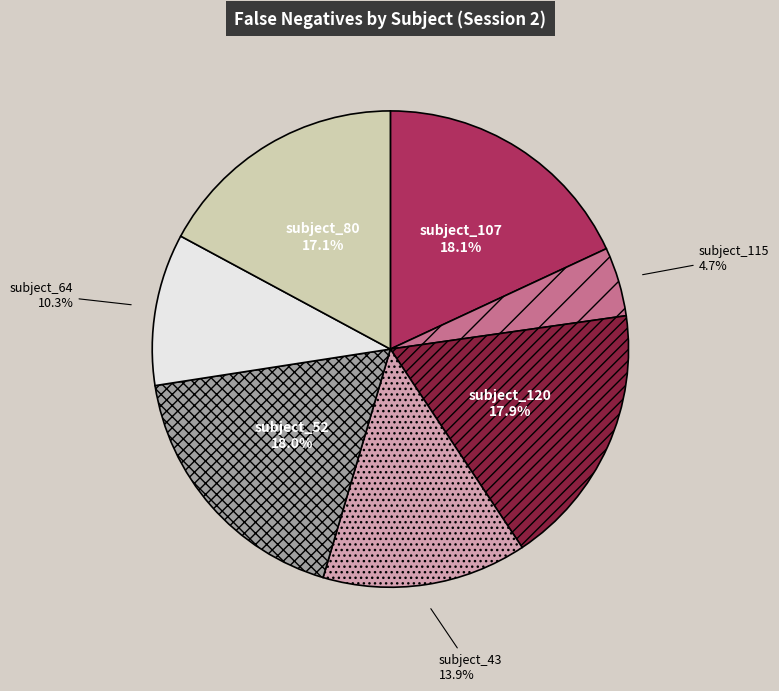

Does subject_64 account for over 50% of the chart?

No